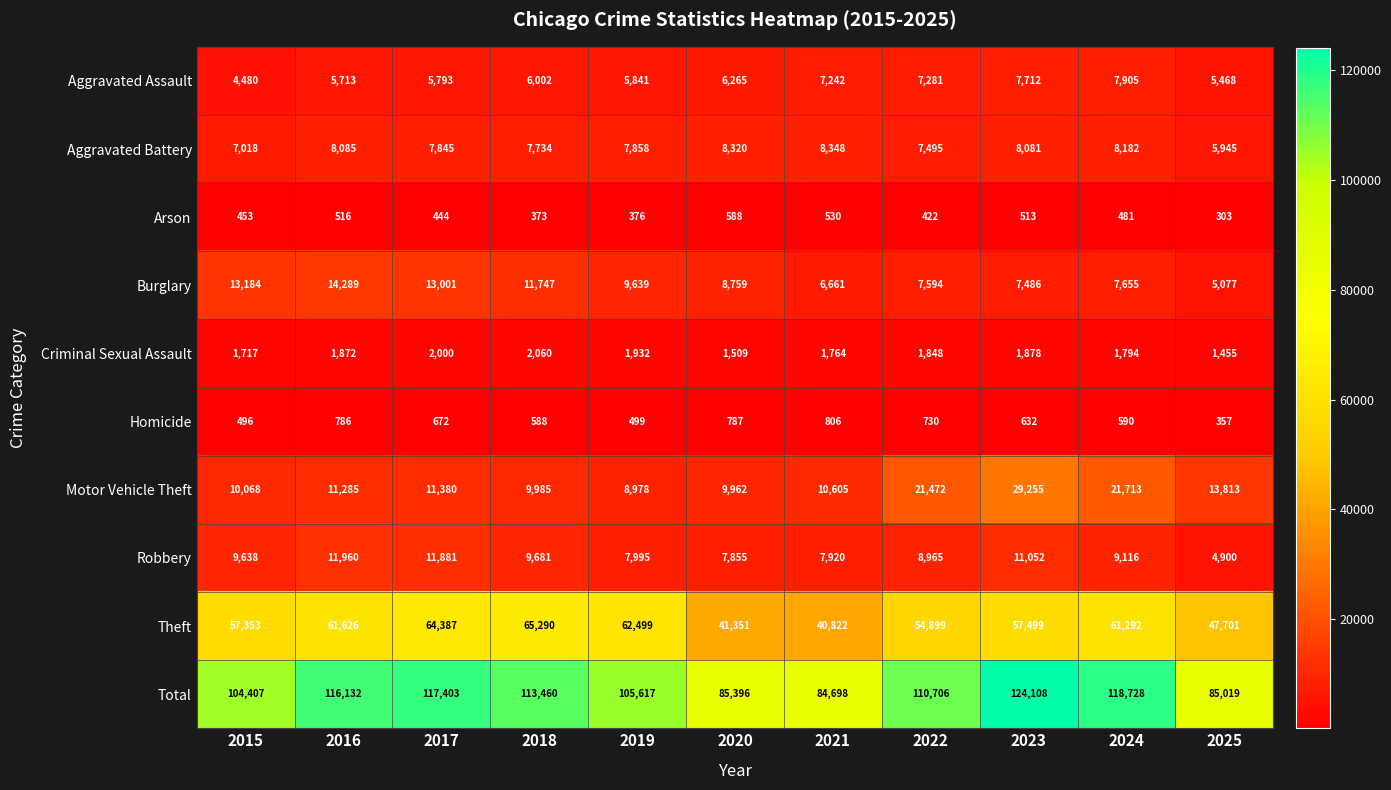

What is the spread (max minus min) of values at 2023?

123595